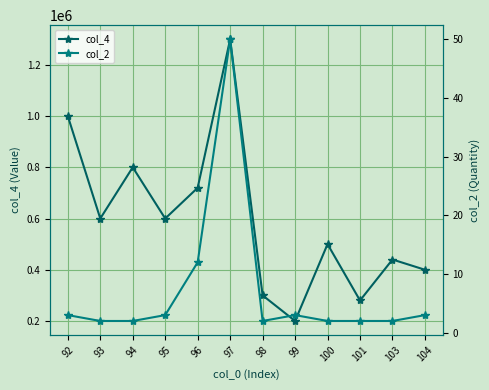

True or false: col_4 has more than 1 points higher than both neighbors.

True